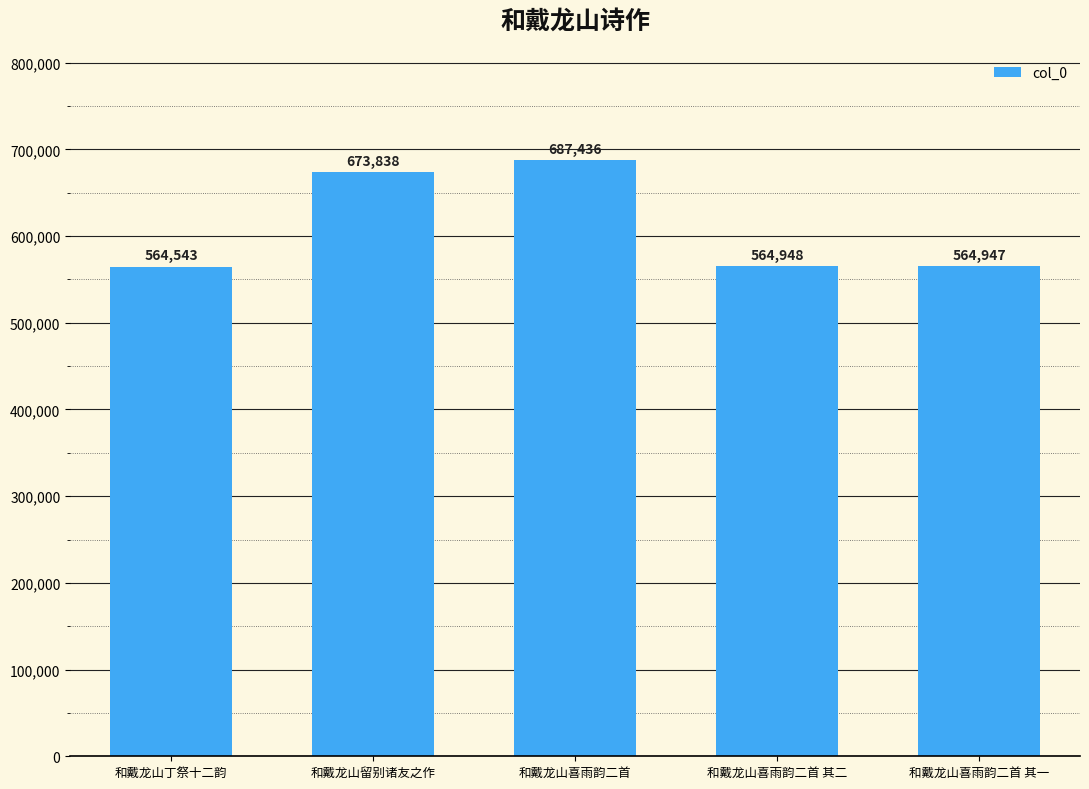

Where is the data nearest to the value 625989?

和戴龙山留别诸友之作